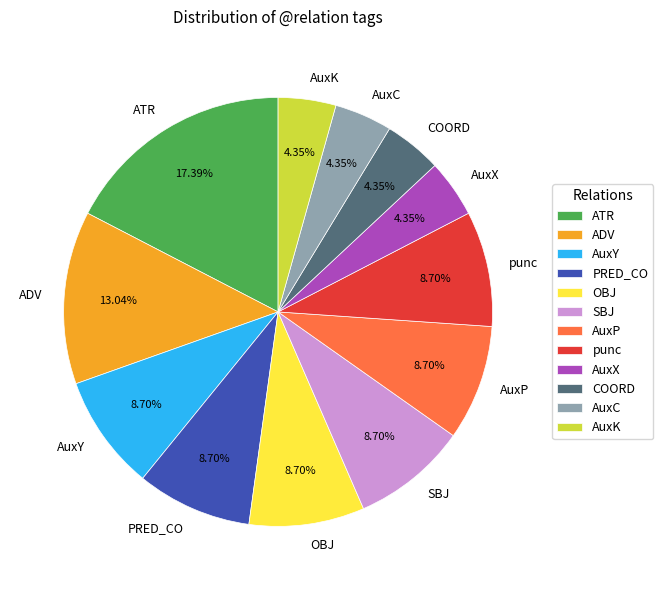

What is the ratio of the value at AuxC to the value at COORD?

1.0